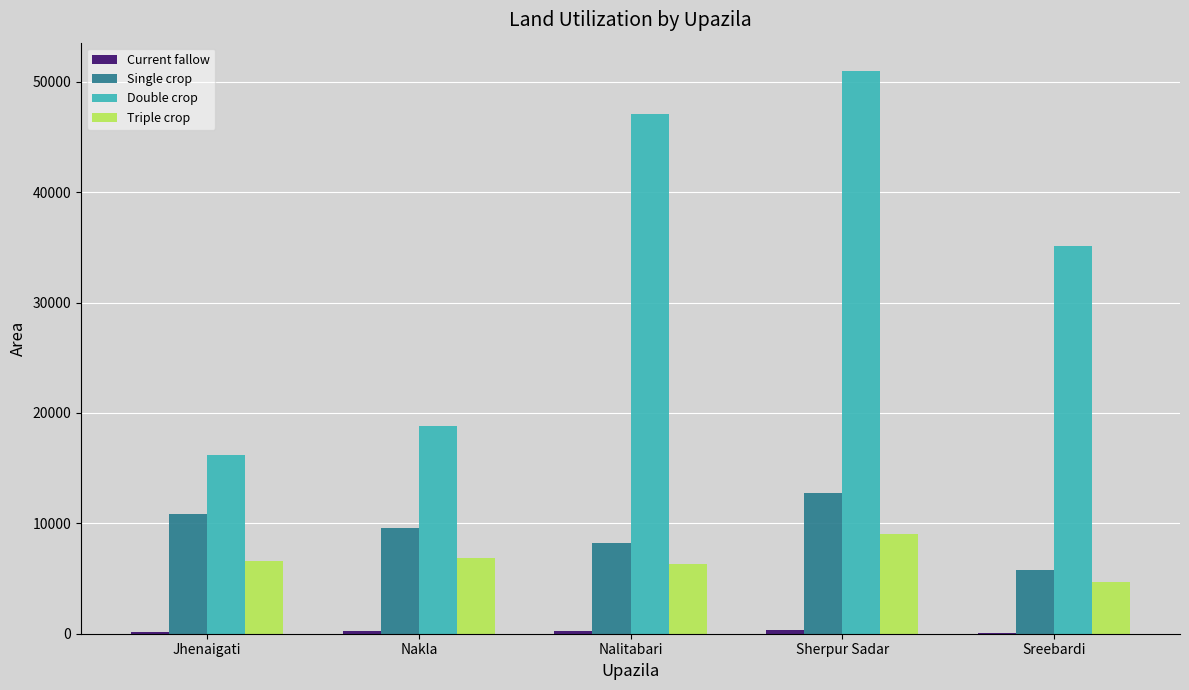

Which label corresponds to the largest value in the chart?

Sherpur Sadar